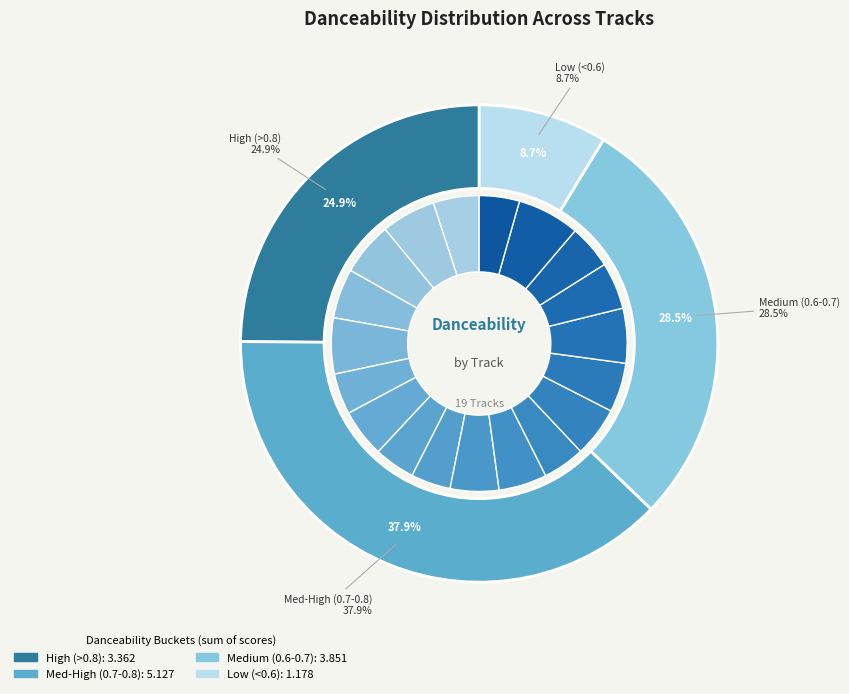

True or false: One Time accounts for 1% of the total.

False